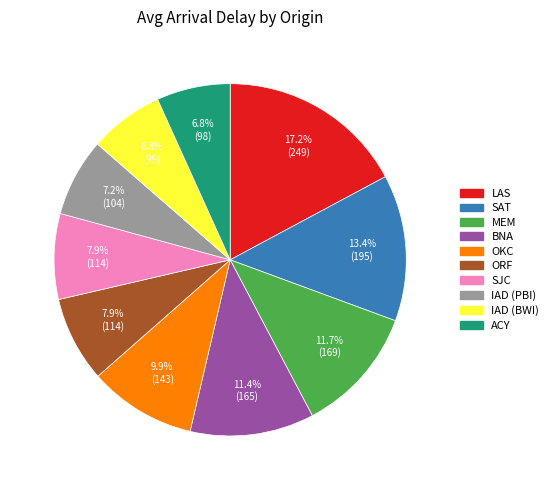

Is there any slice that represents more than half of the pie?

No